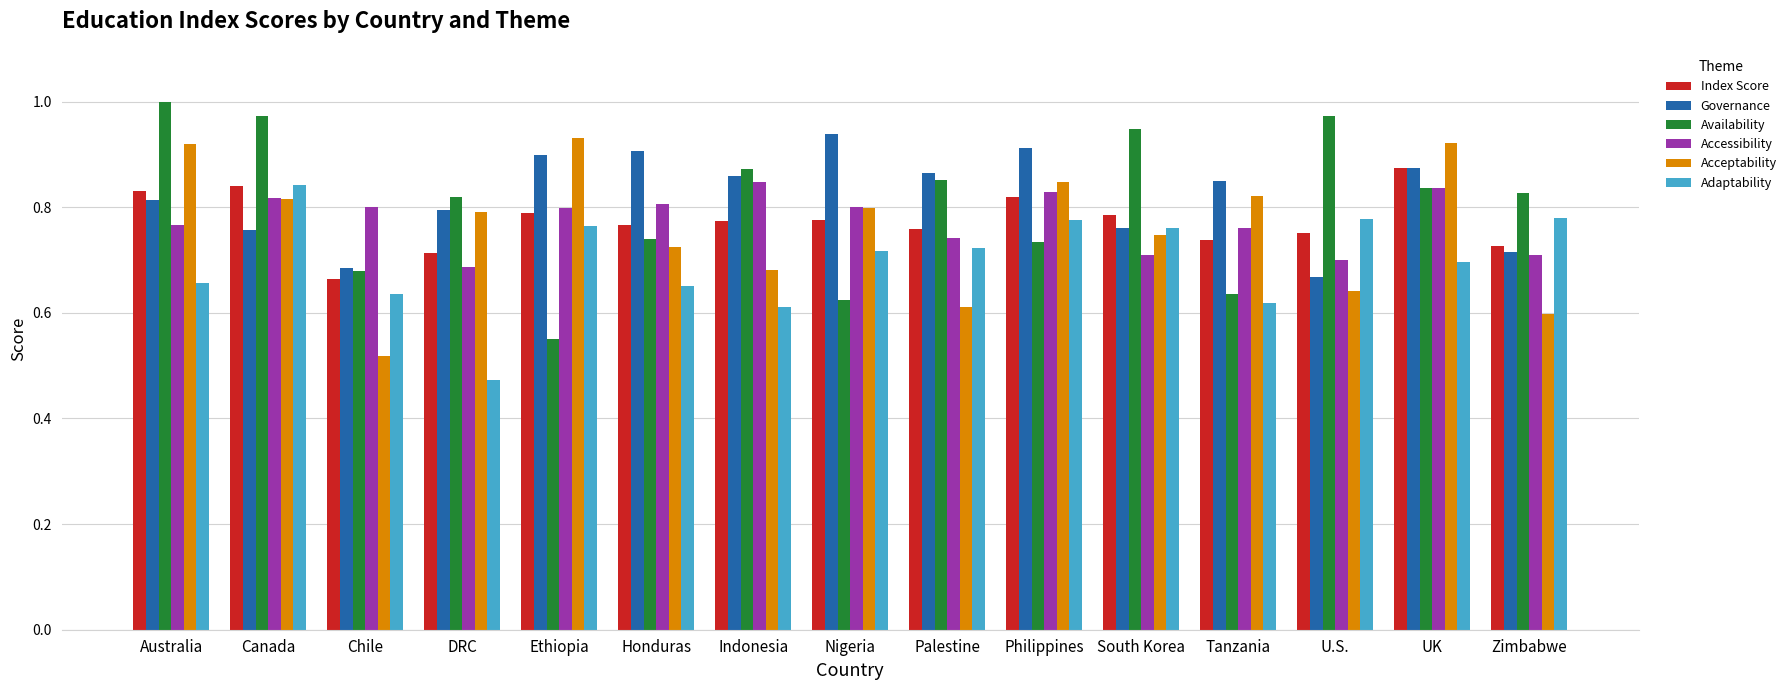

At which label is Index Score closest to 0?

Chile